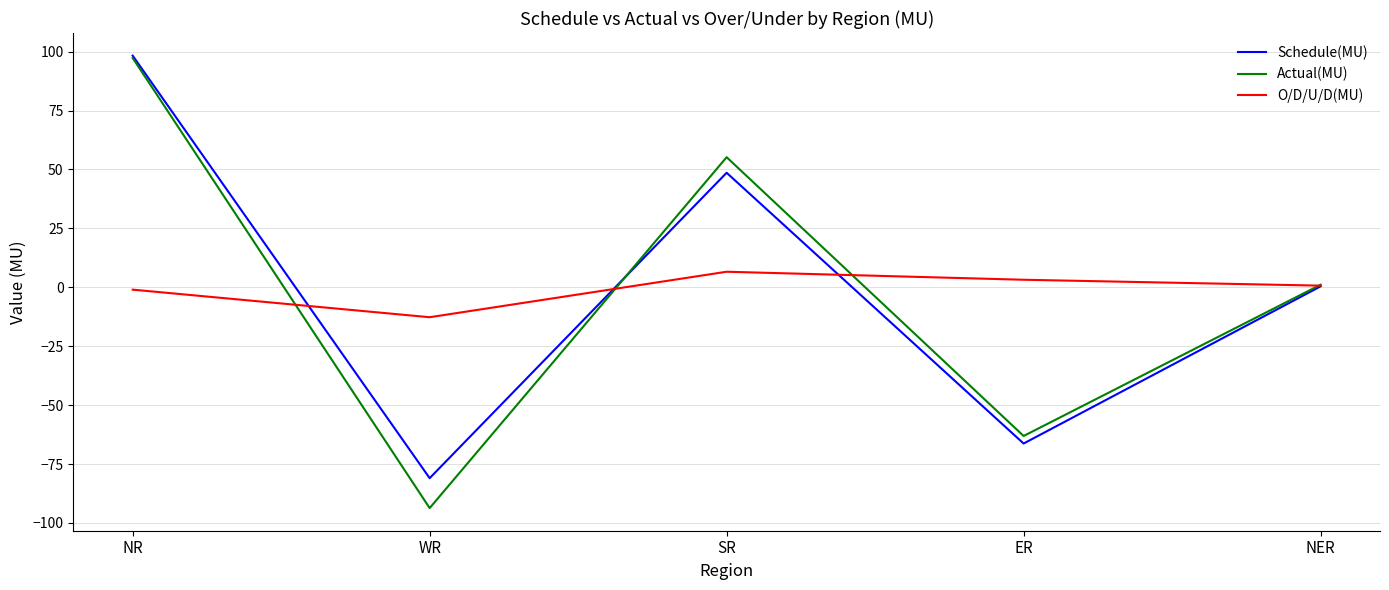

Where do O/D/U/D(MU) and Actual(MU) first cross each other?

NR and WR